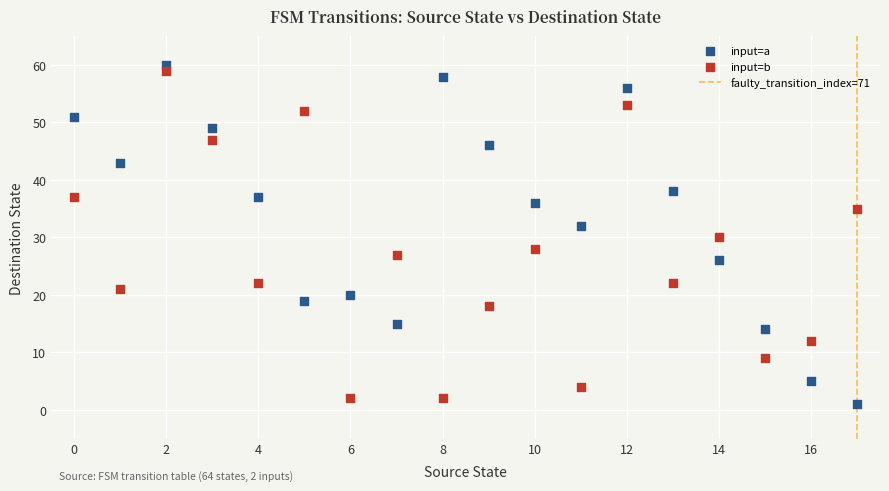

Which series reaches the minimum Y coordinate?

input=a